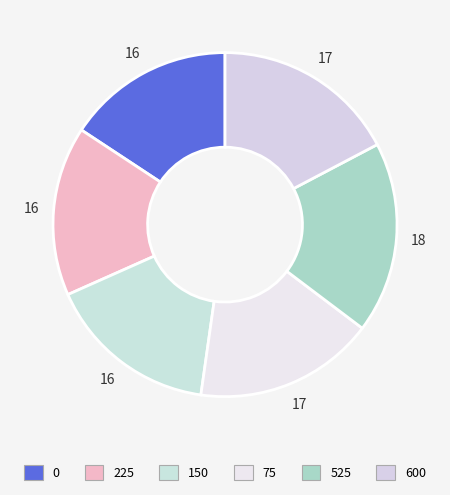

True or false: 525 accounts for 31% of the total.

False